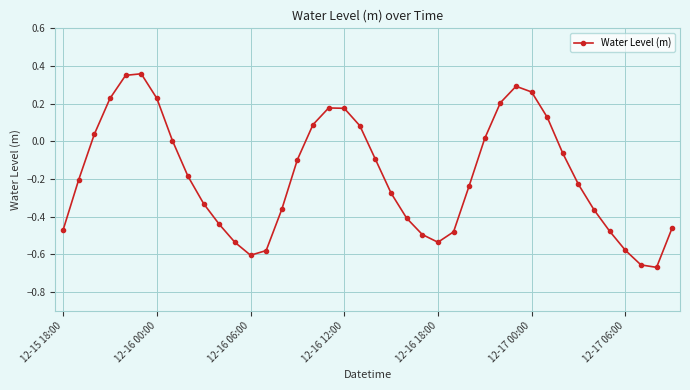

What is the difference between the maximum and minimum values?

1.0